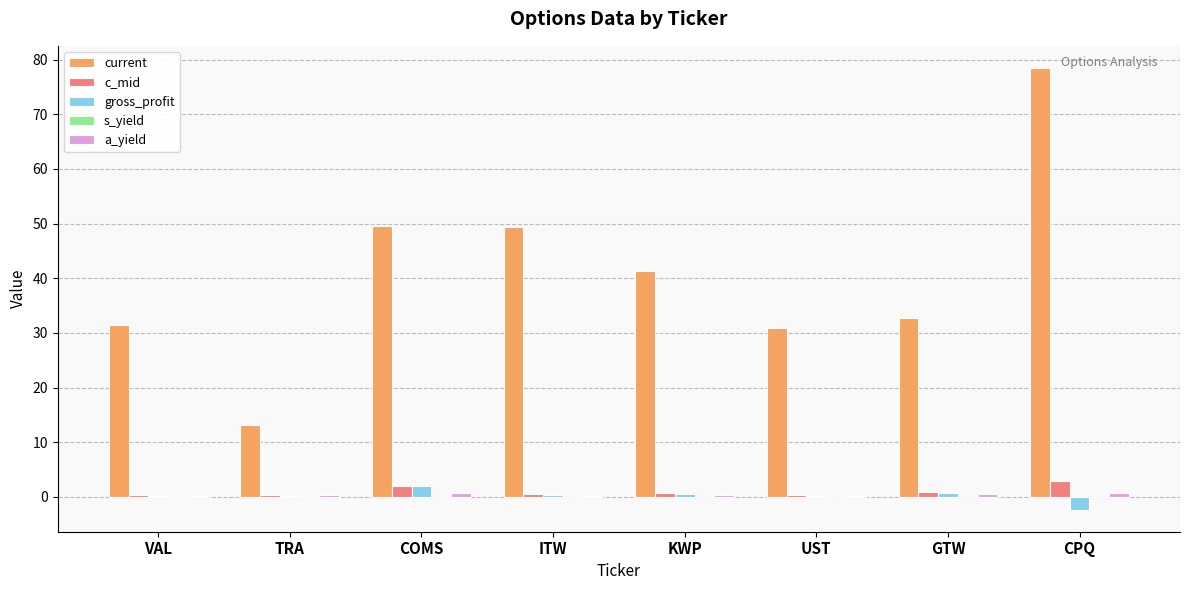

What is the sum of all c_mid values?

7.9